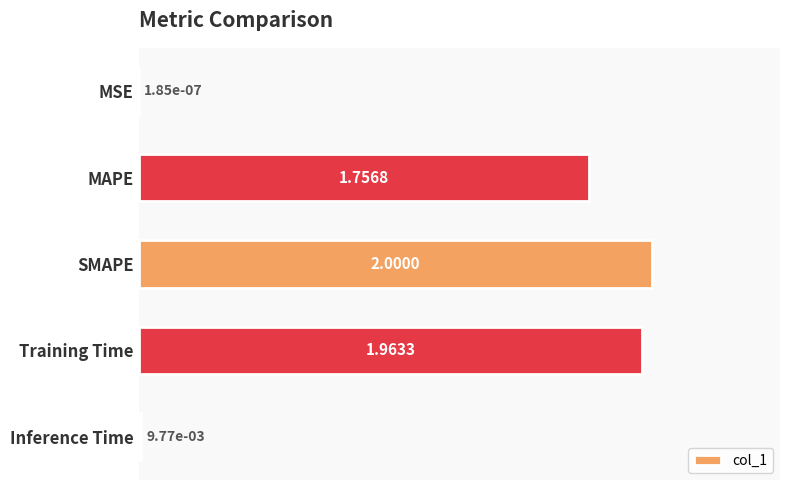

At which label is the value closest to 1?

MAPE